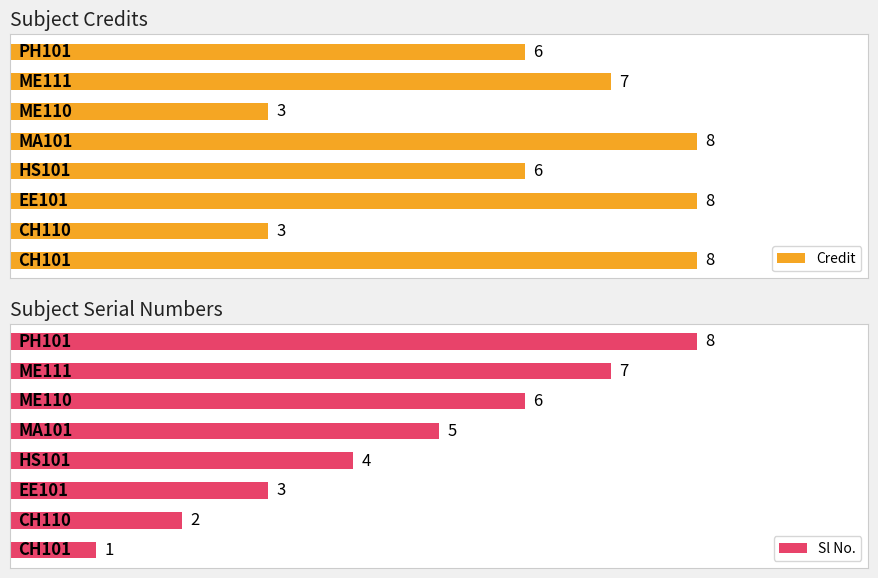

Count the Sl No. values in the range 3 to 7.

5